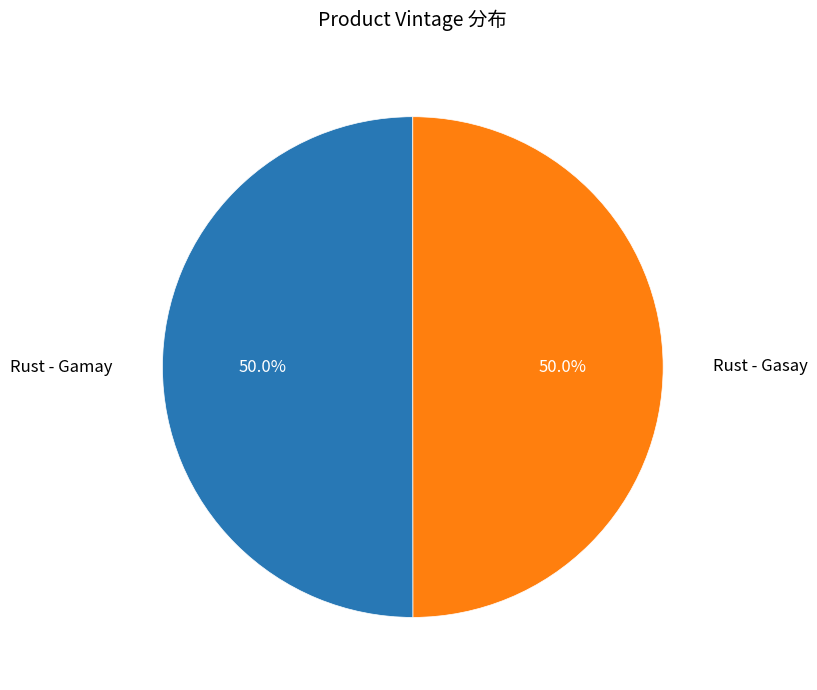

Approximately how many times larger is the value at Rust - Gamay compared to Rust - Gasay?

1.0